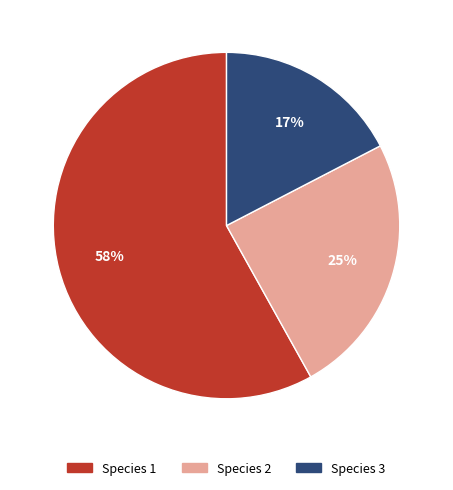

What is the largest slice in the pie chart?

Species 1